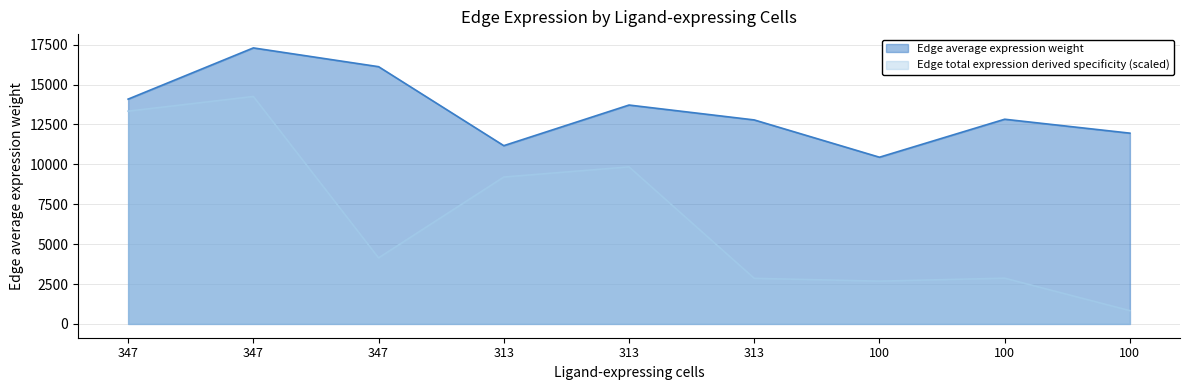

True or false: Edge average expression weight and Edge total expression derived specificity cross at least once.

False